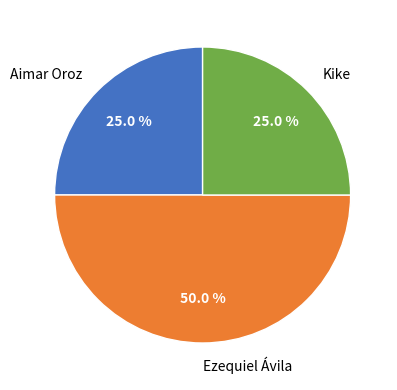

The Ezequiel Ávila slice represents 58% of the pie. True or false?

False